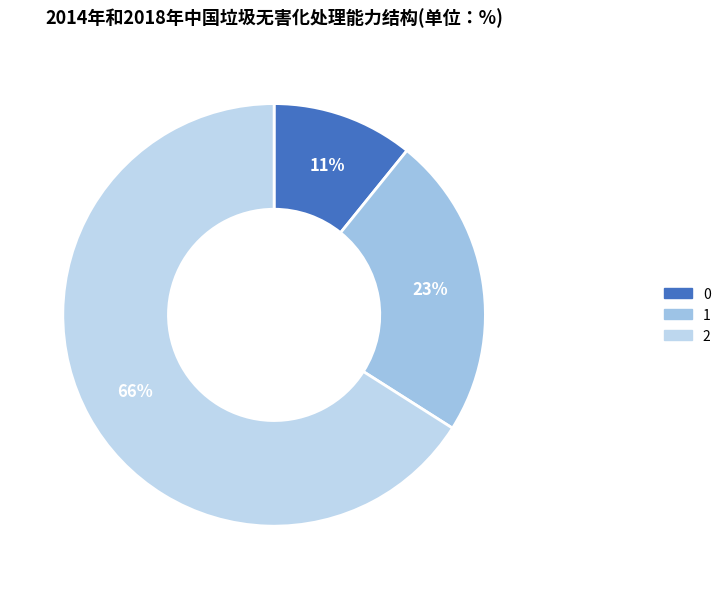

Count the number of slices in the pie.

3